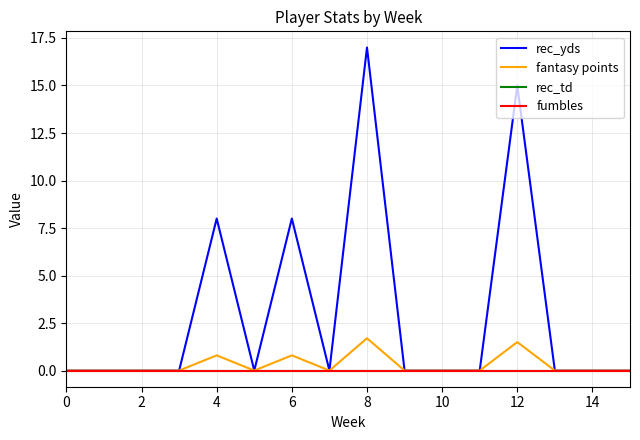

What is the label of the 7th point from the right?

9